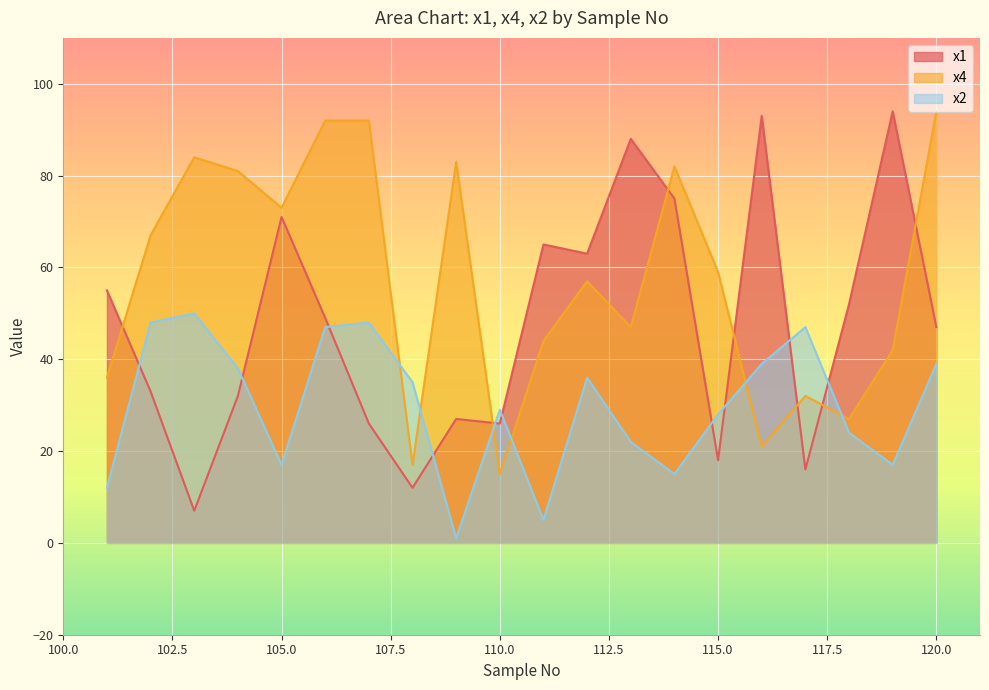

The value of x4 at 108 is 26. True or false?

False